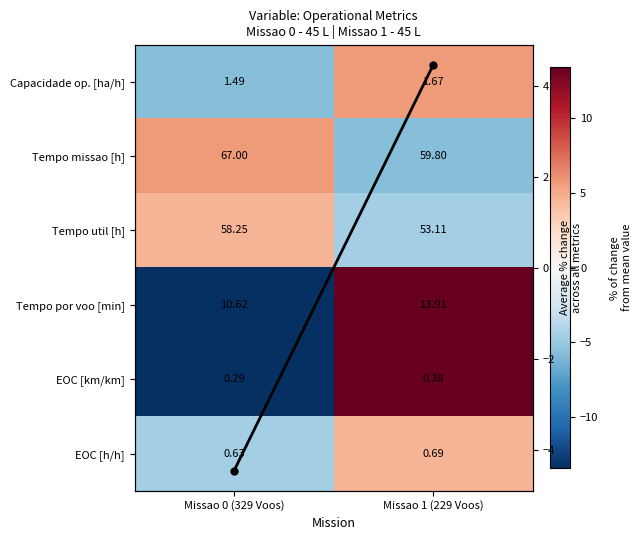

Which has a higher value, Missao 1 (229 Voos) or Missao 0 (329 Voos)?

Missao 1 (229 Voos)